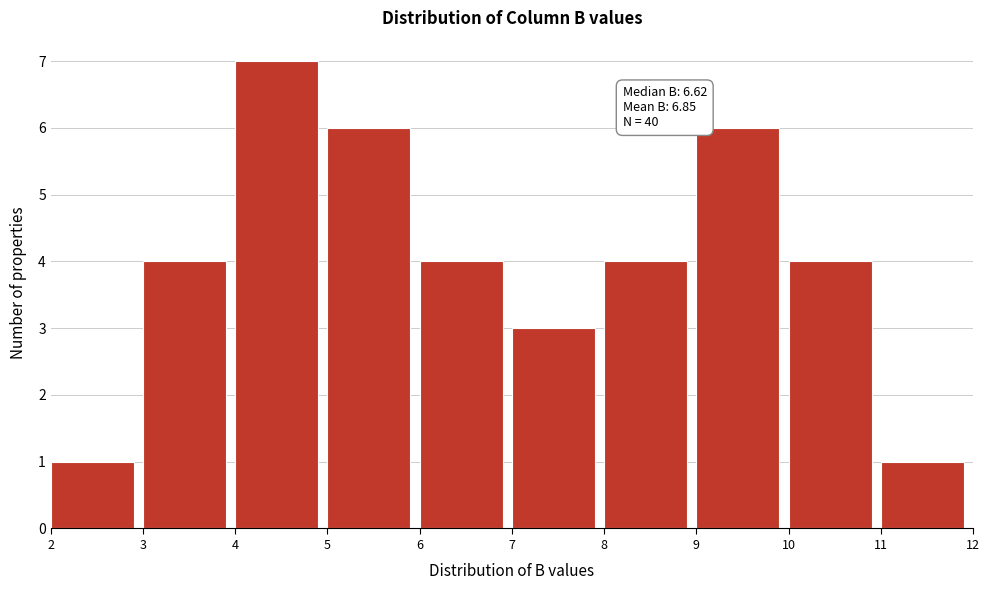

Which range on the x-axis has the tallest bar?

4 to 5